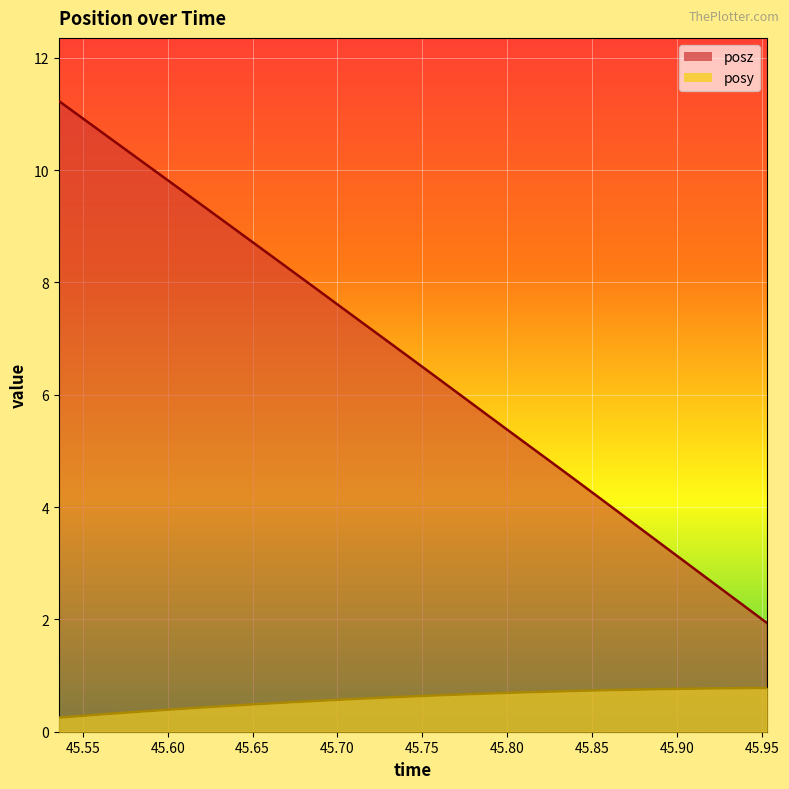

Where is posy nearest to the value 0?

45.53589